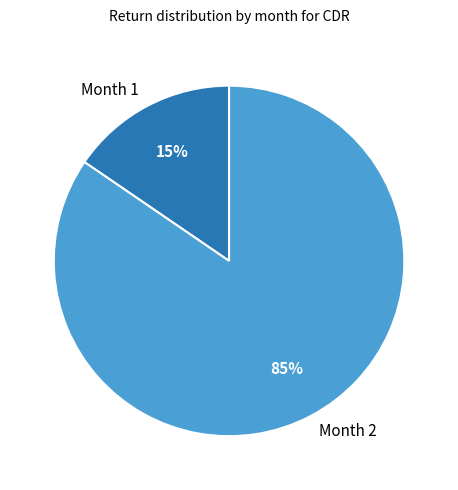

Does any single category account for the majority?

Yes